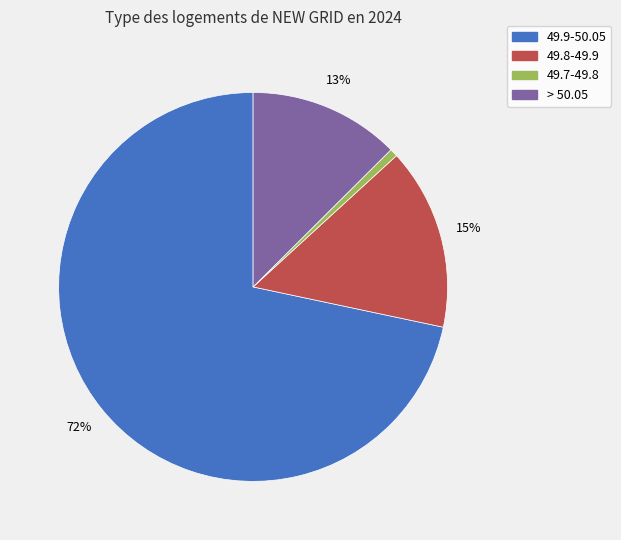

How many segments does this pie chart have?

4